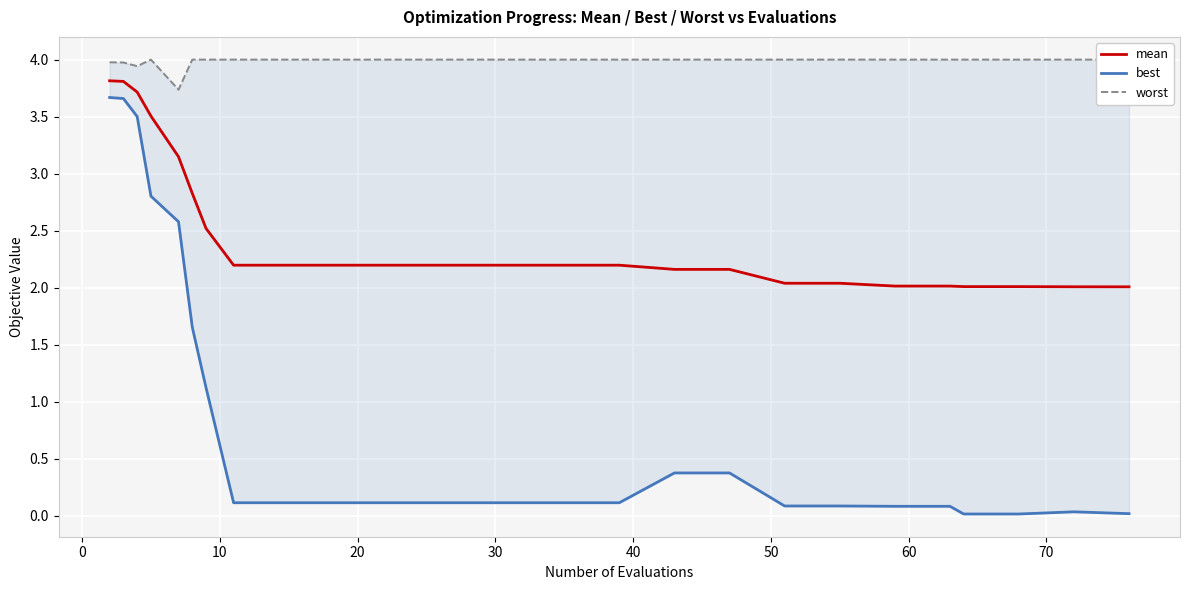

What is the sum of all best values?

21.1